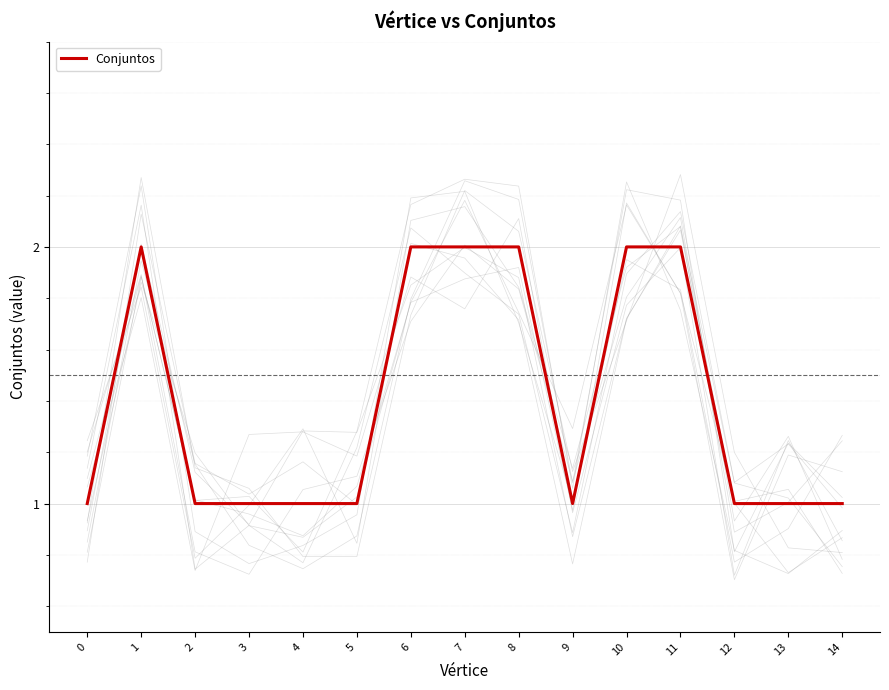

Approximately how many times larger is the value at 13 compared to 8?

0.5